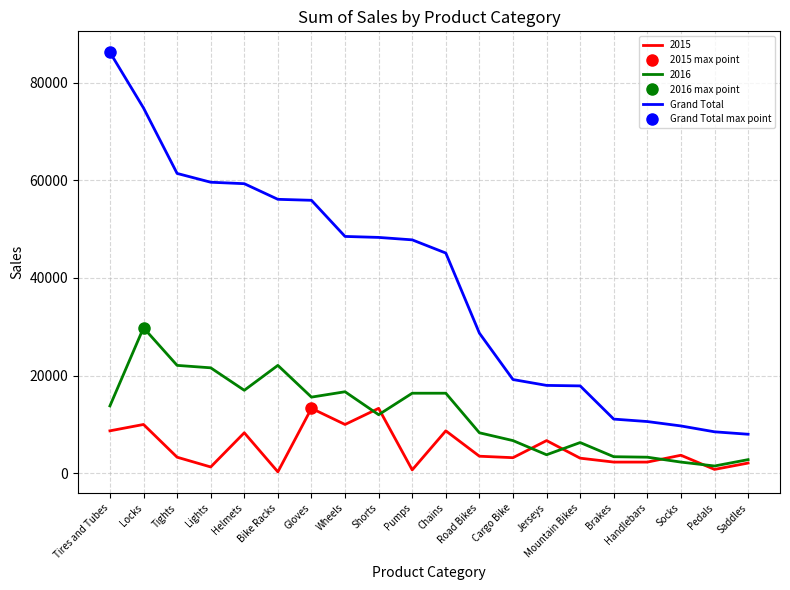

Count the number of categories in the chart.

20